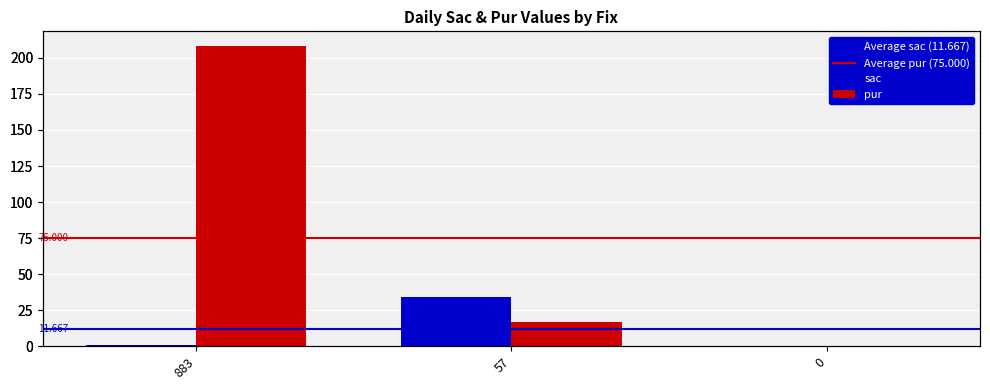

Where does the pur series first go above 17?

883